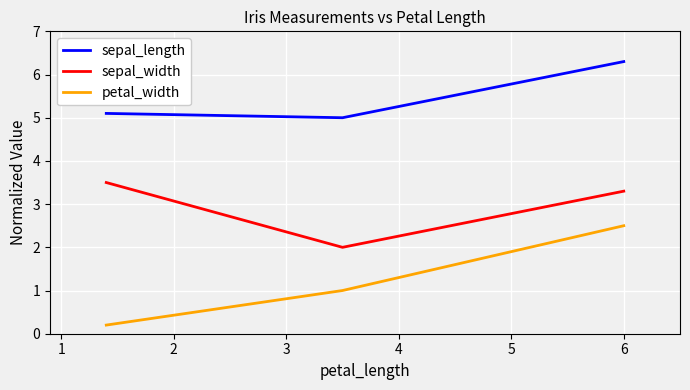

Is this an area chart (filled region under the line)?

No